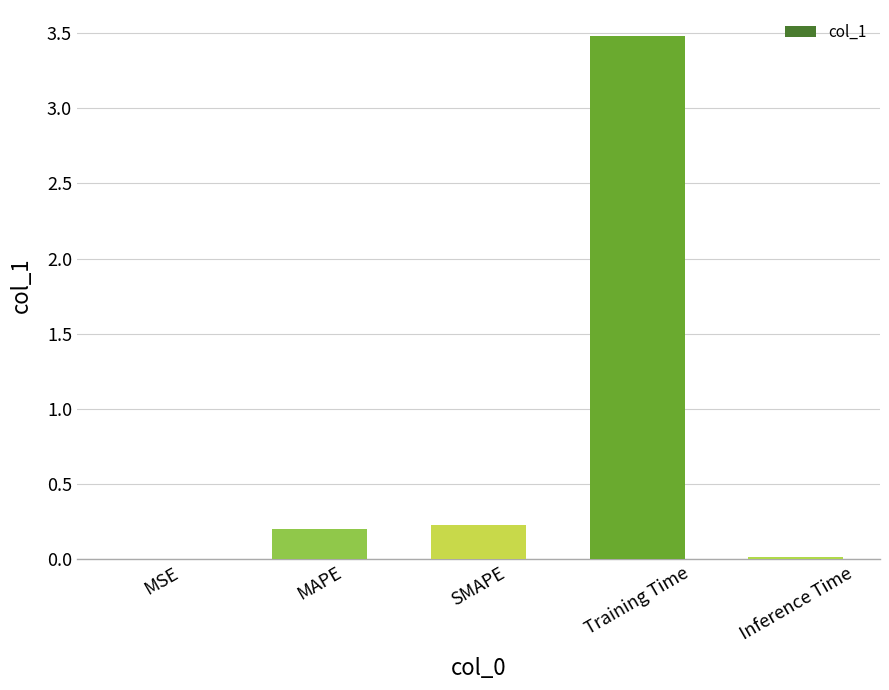

Is it true that the value at MAPE is 0.4?

False